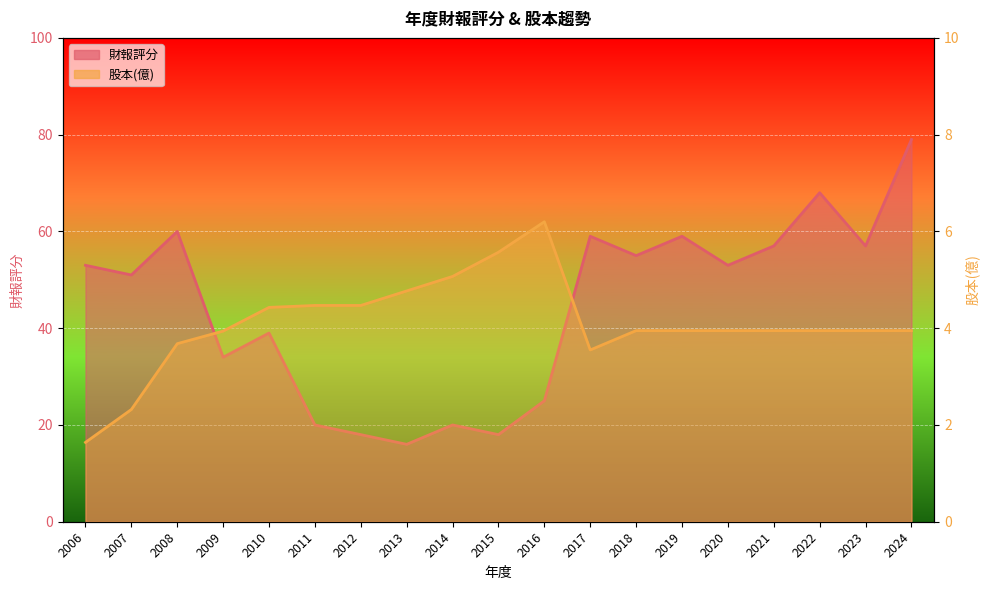

What is the lowest value of the 財報評分 series?

16.0